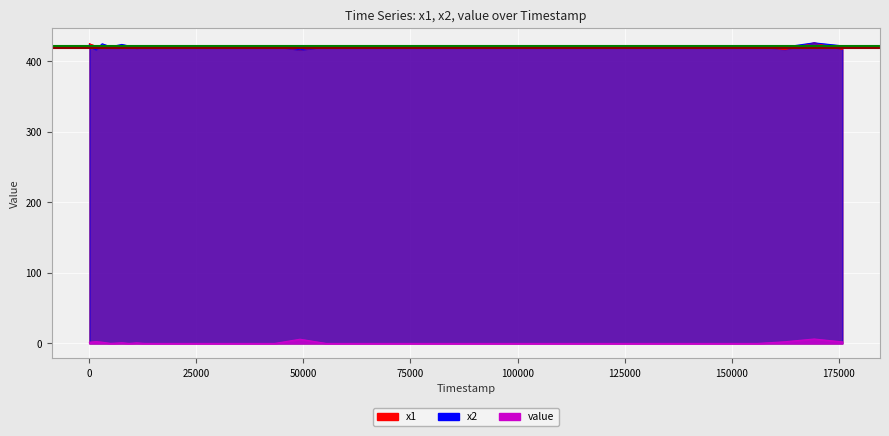

True or false: x1 and value cross at least once.

False